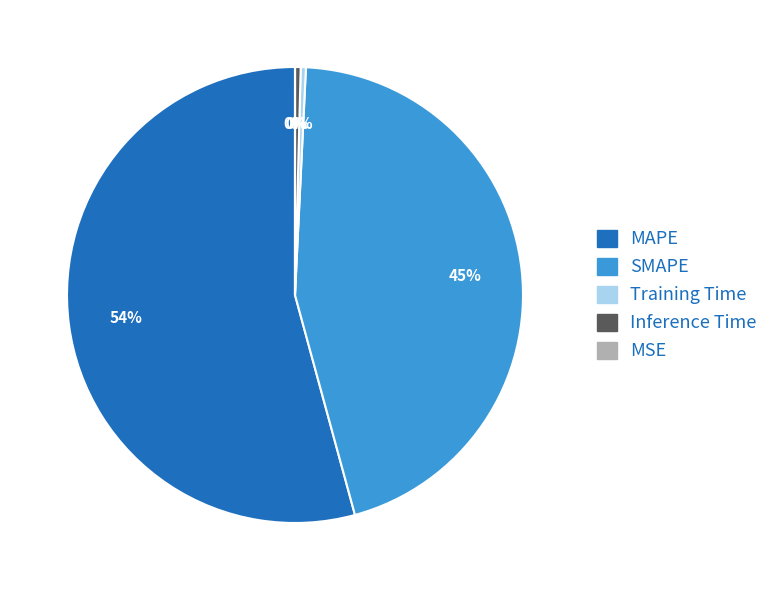

Is MAPE the majority of the pie?

Yes